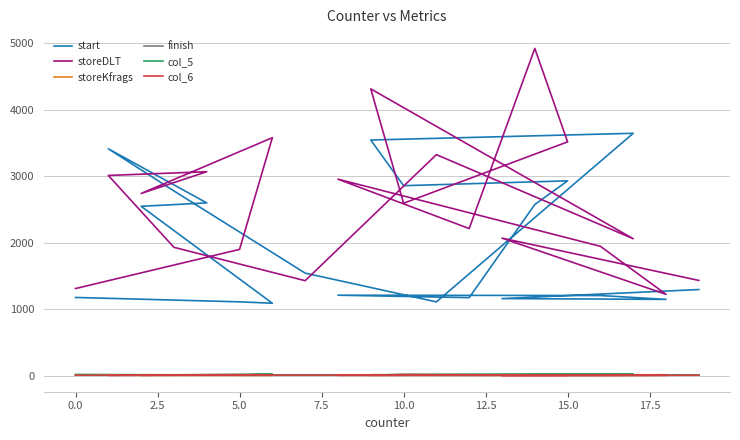

Which category has the lowest value across all series?

16